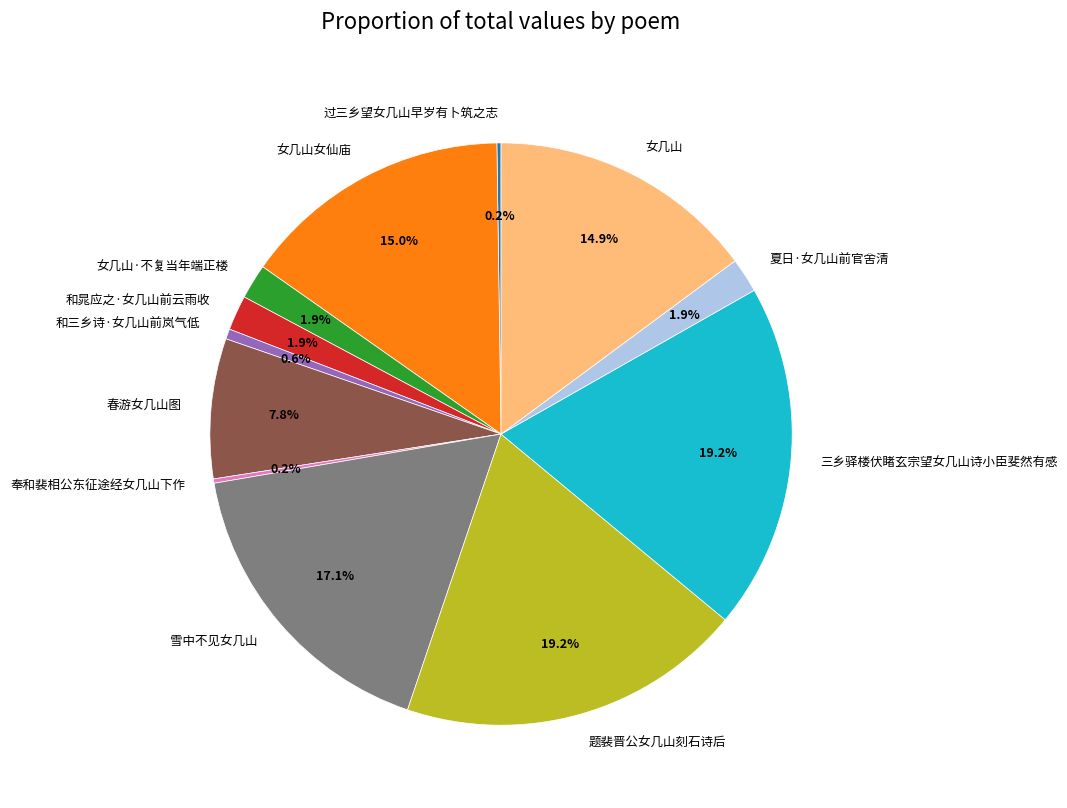

Is there a majority slice in this chart?

No